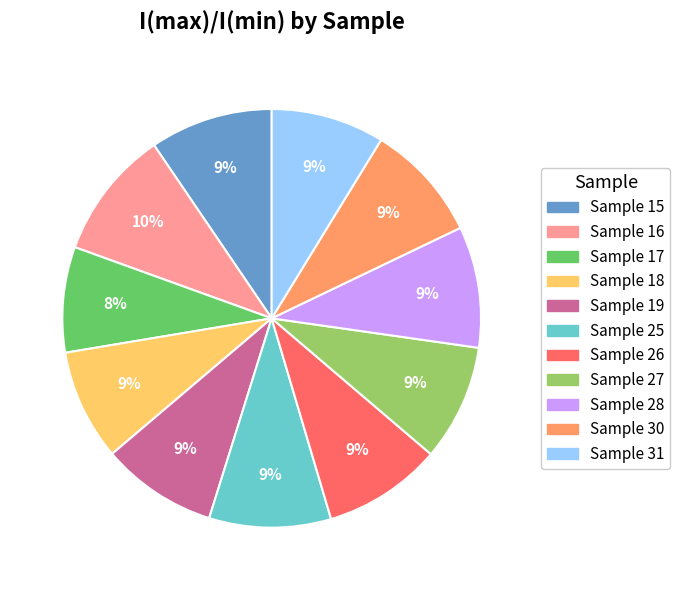

Is it true that Sample 25 is 9% of the pie?

True